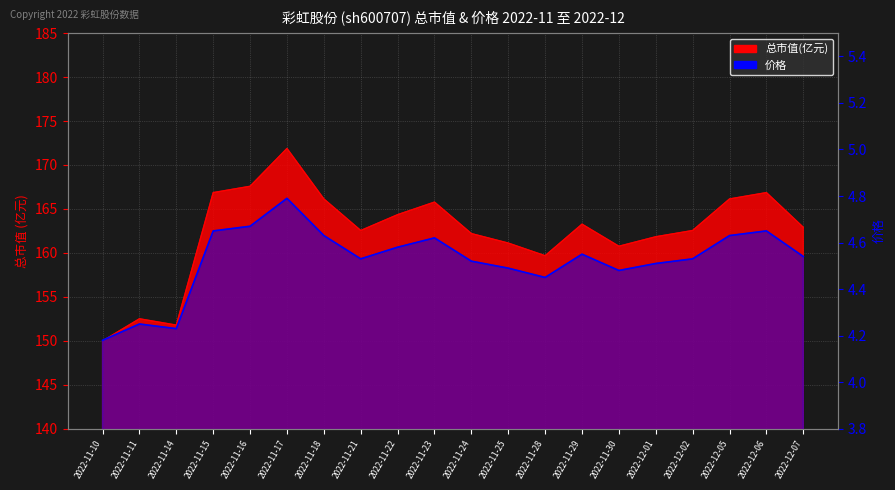

At which category does 总市值(亿元) reach its first local valley?

2022-11-14